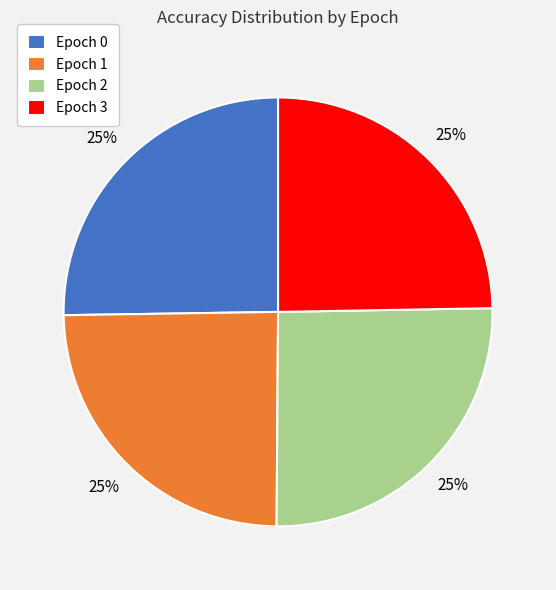

How many segments does this pie chart have?

4